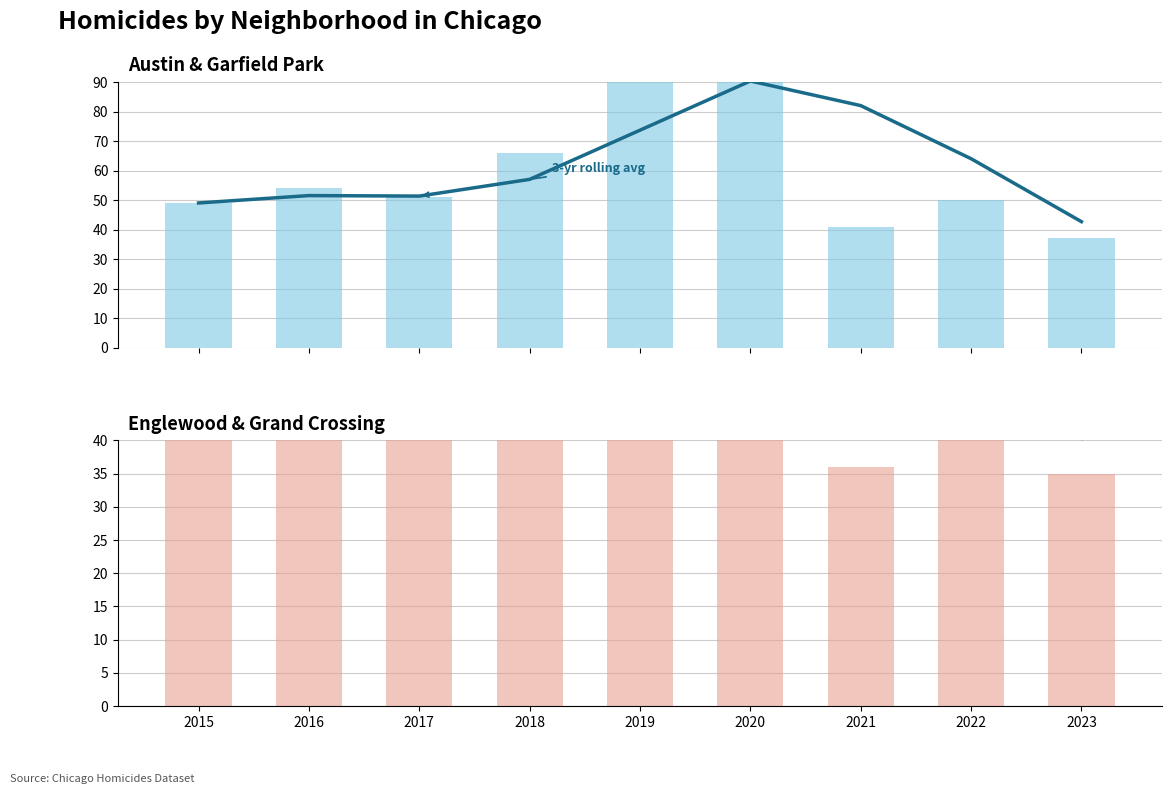

What is the value of the Austin + Garfield Park bar at the 2nd from the left?

54.0